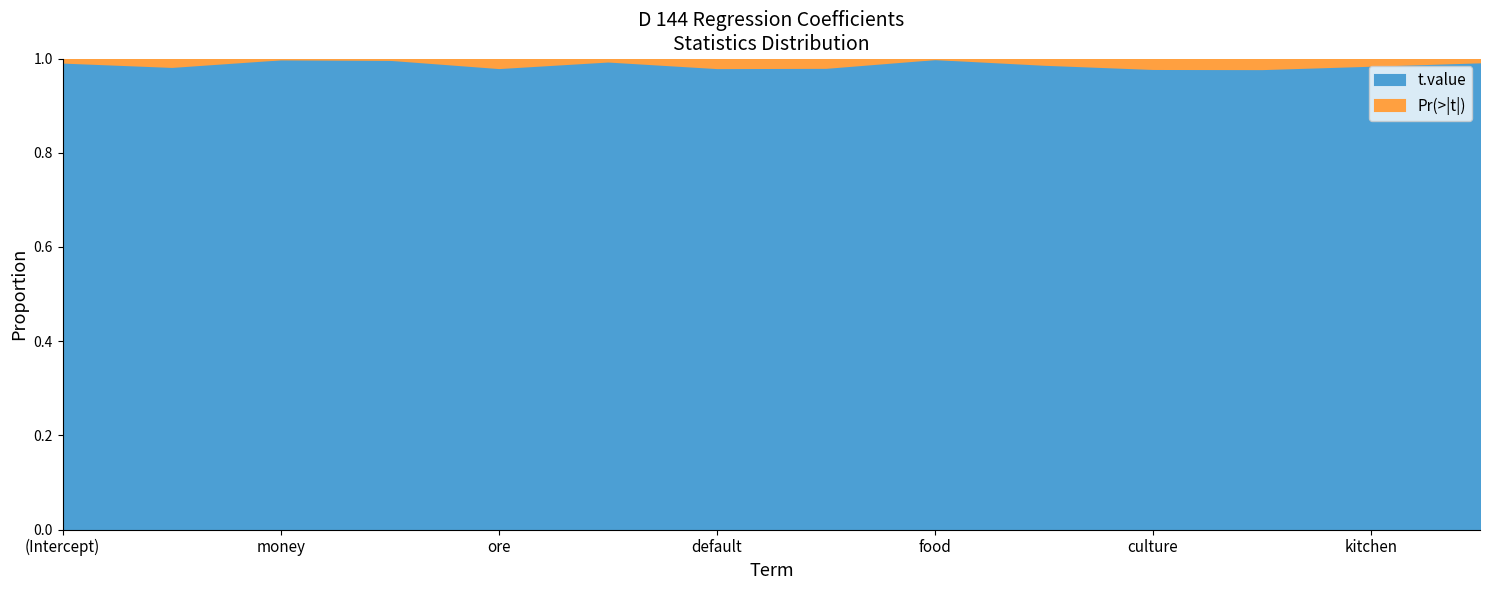

Which has a higher value, garden or (Intercept)?

garden